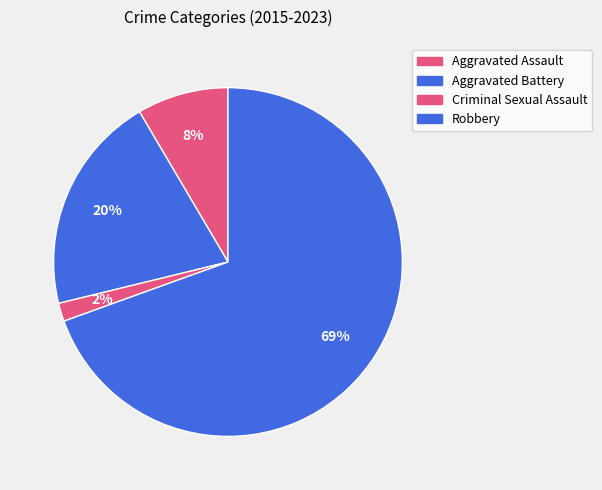

Count the number of slices in the pie.

4